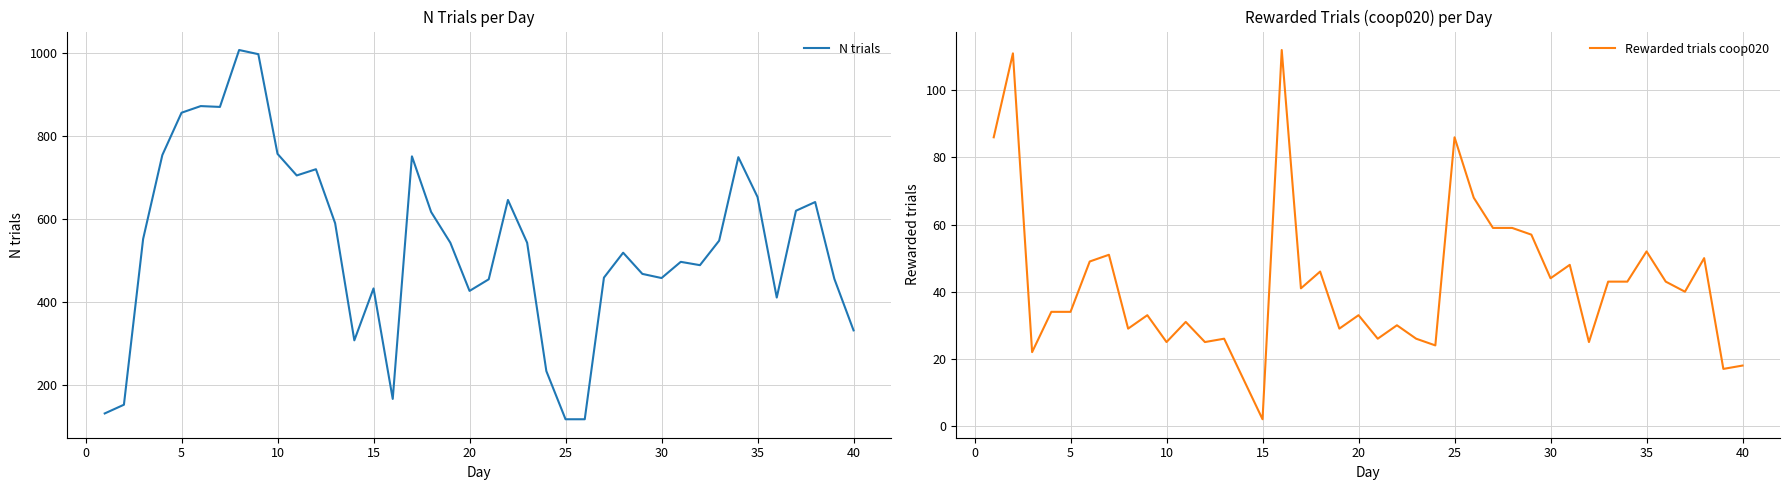

What is the highest value of the N trials series?

1007